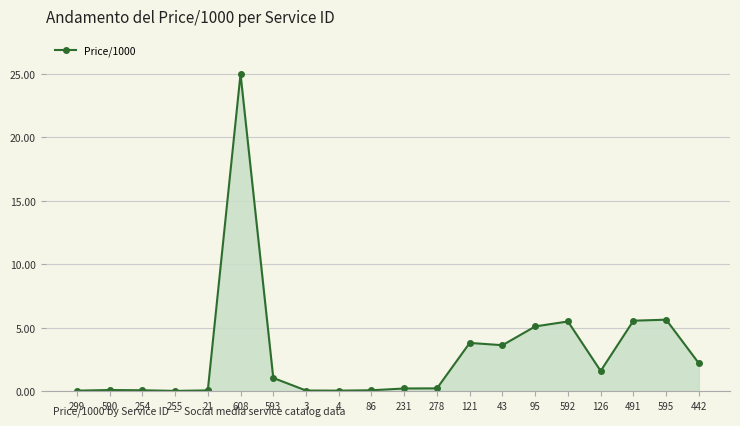

What is the difference between the second highest and minimum values?

5.6